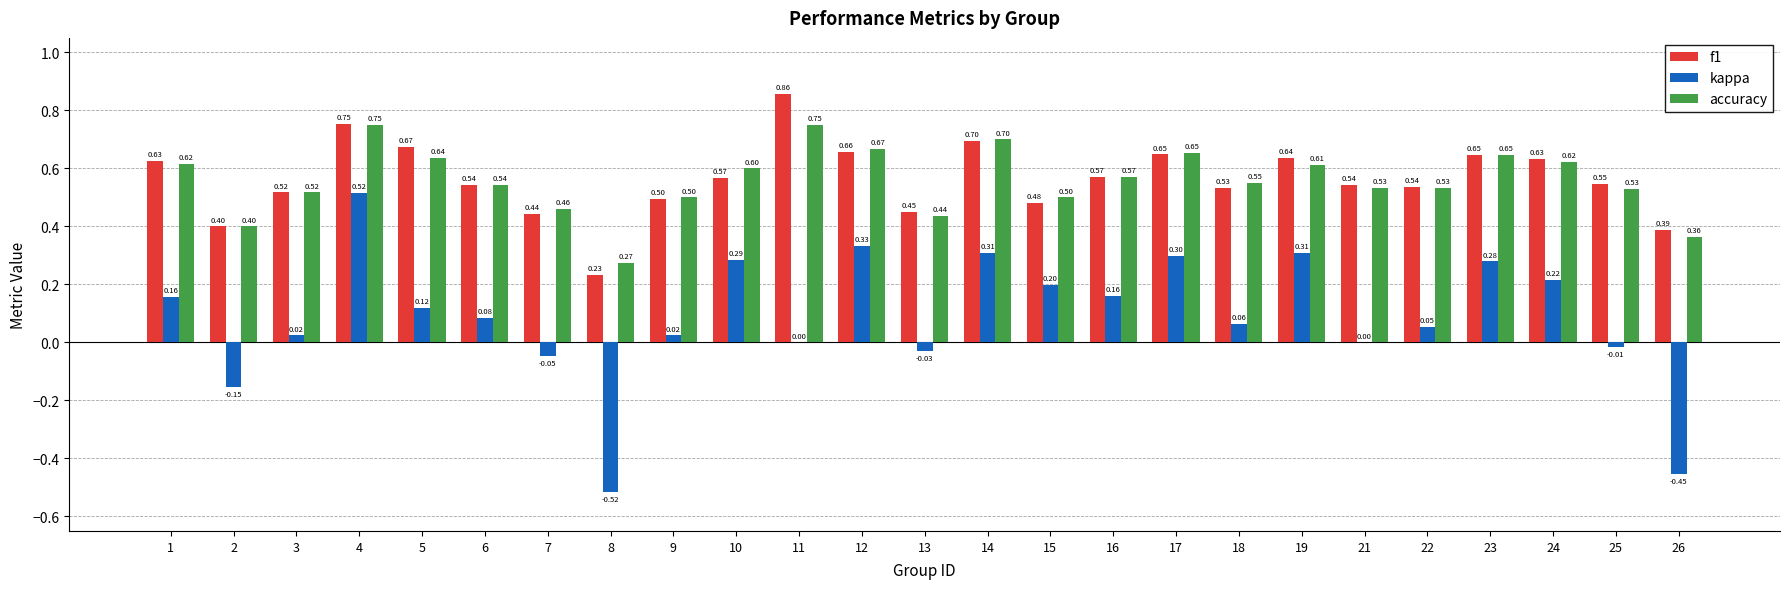

What are all the series names shown in the legend?

f1, kappa, accuracy